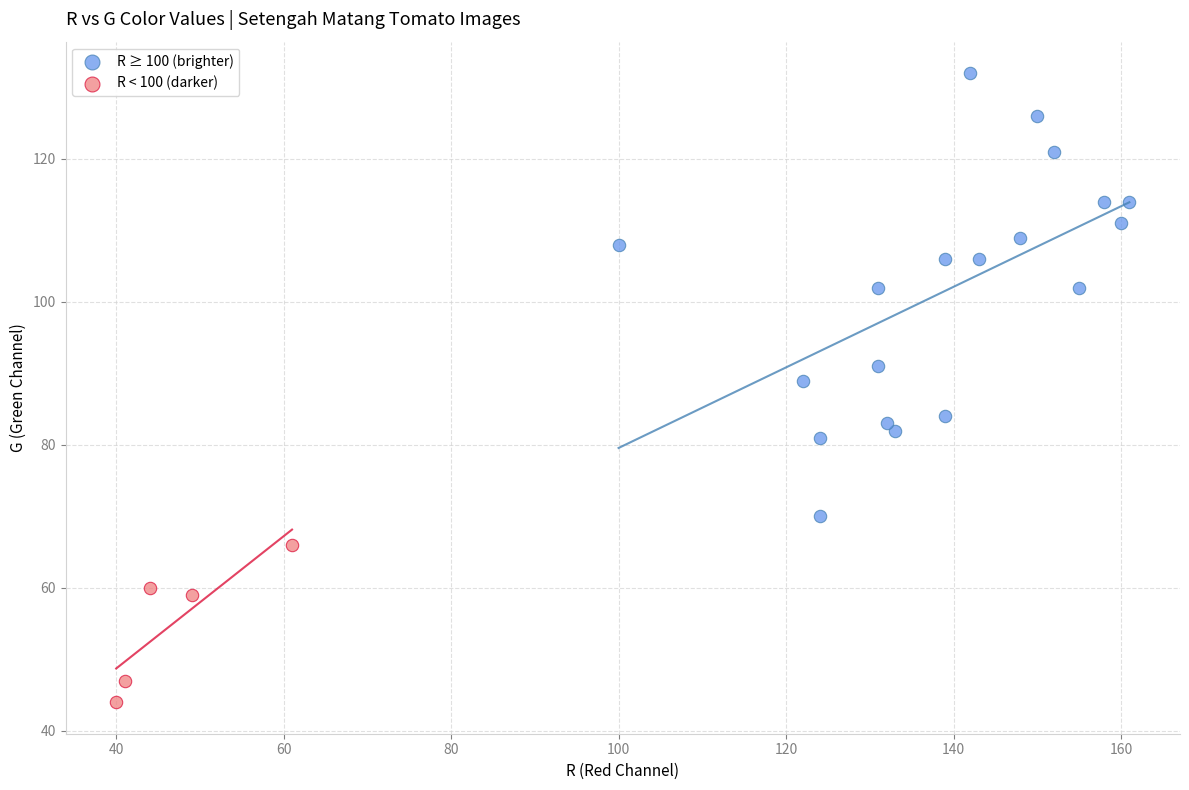

Which series has the largest Y range (max minus min)?

R ≥ 100 (brighter)